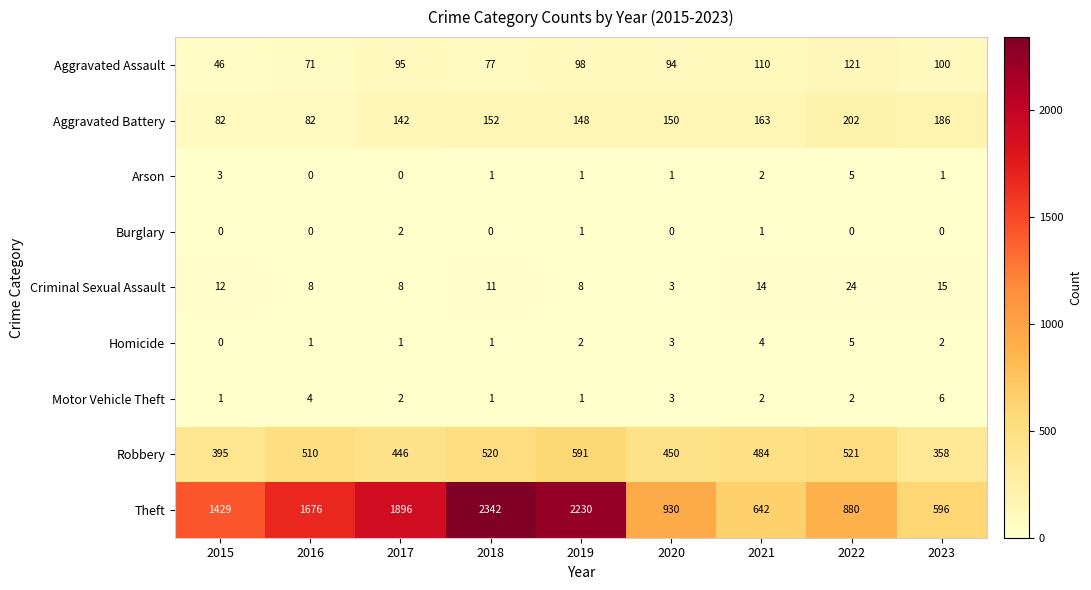

Count the Homicide values in the range 1 to 3.

6